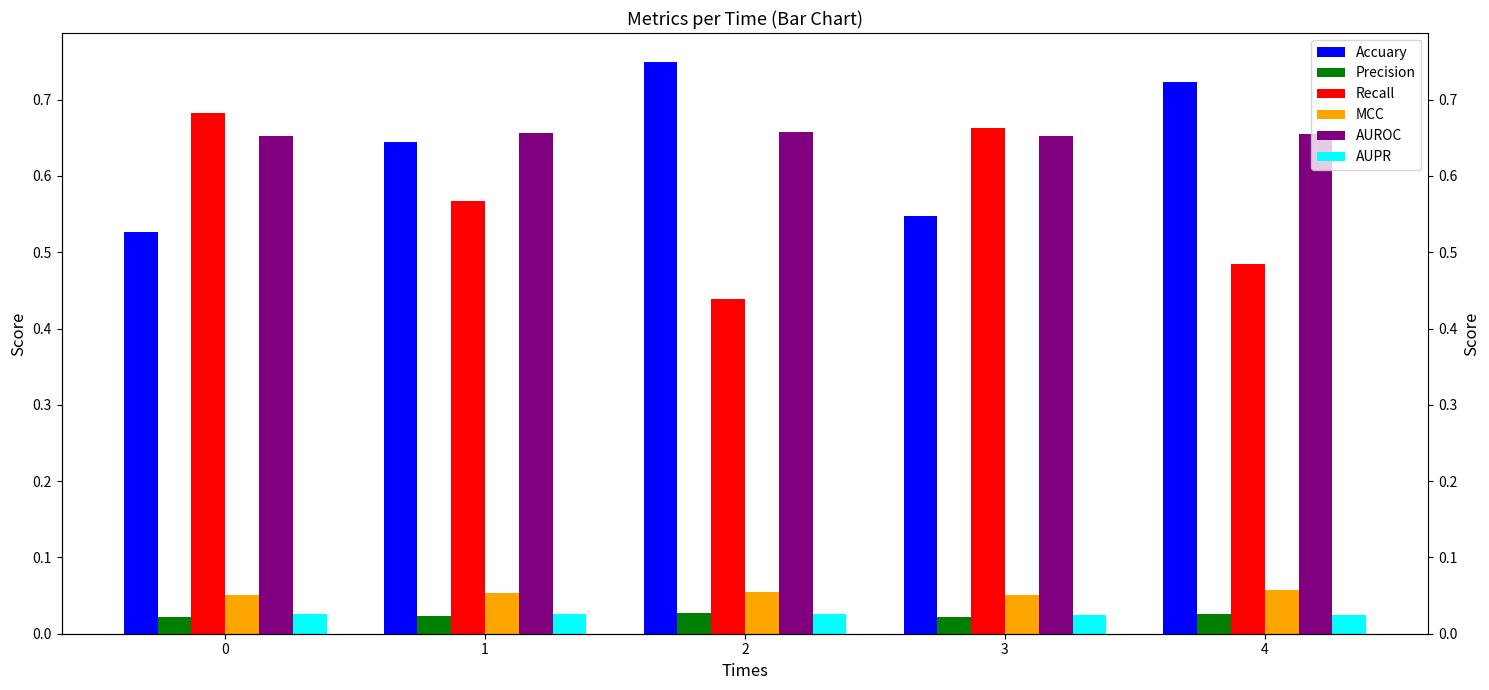

The AUPR series shows 0.0 at 0. True or false?

True